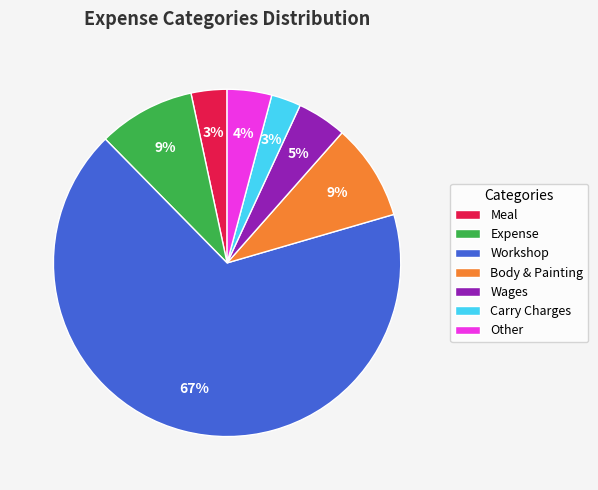

True or false: Meal accounts for 9% of the total.

False